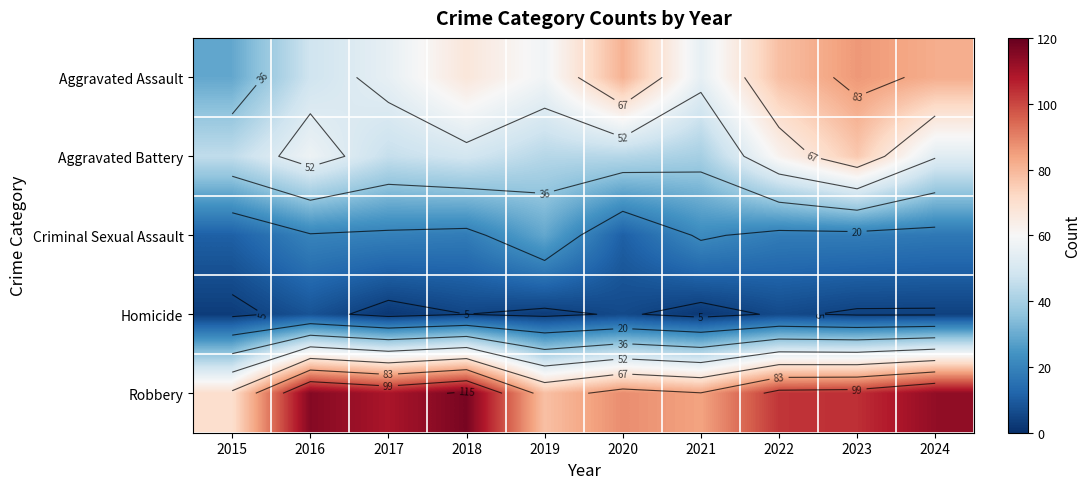

What is the sum of the Aggravated Assault values at 2024 and 2023?

168